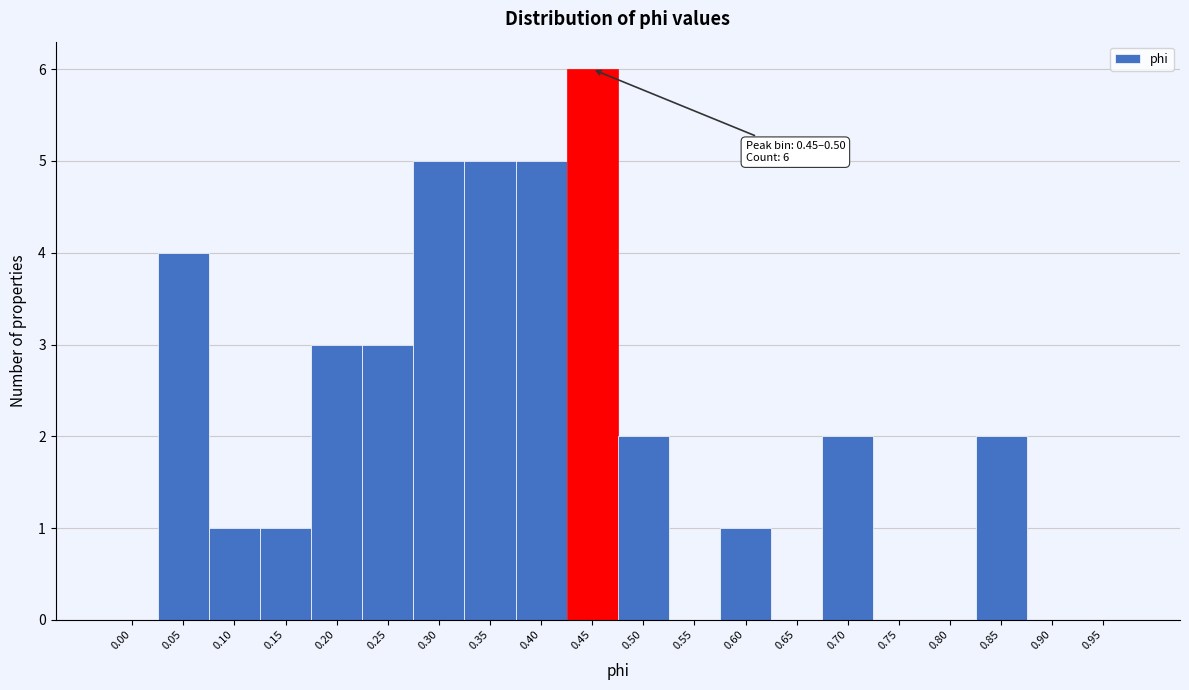

Reading left to right, what are all the values shown in this chart?

0.00=0	0.05=4	0.10=1	0.15=1	0.20=3	0.25=3	0.30=5	0.35=5	0.40=5	0.45=6	0.50=2	0.55=0	0.60=1	0.65=0	0.70=2	0.75=0	0.80=0	0.85=2	0.90=0	0.95=0